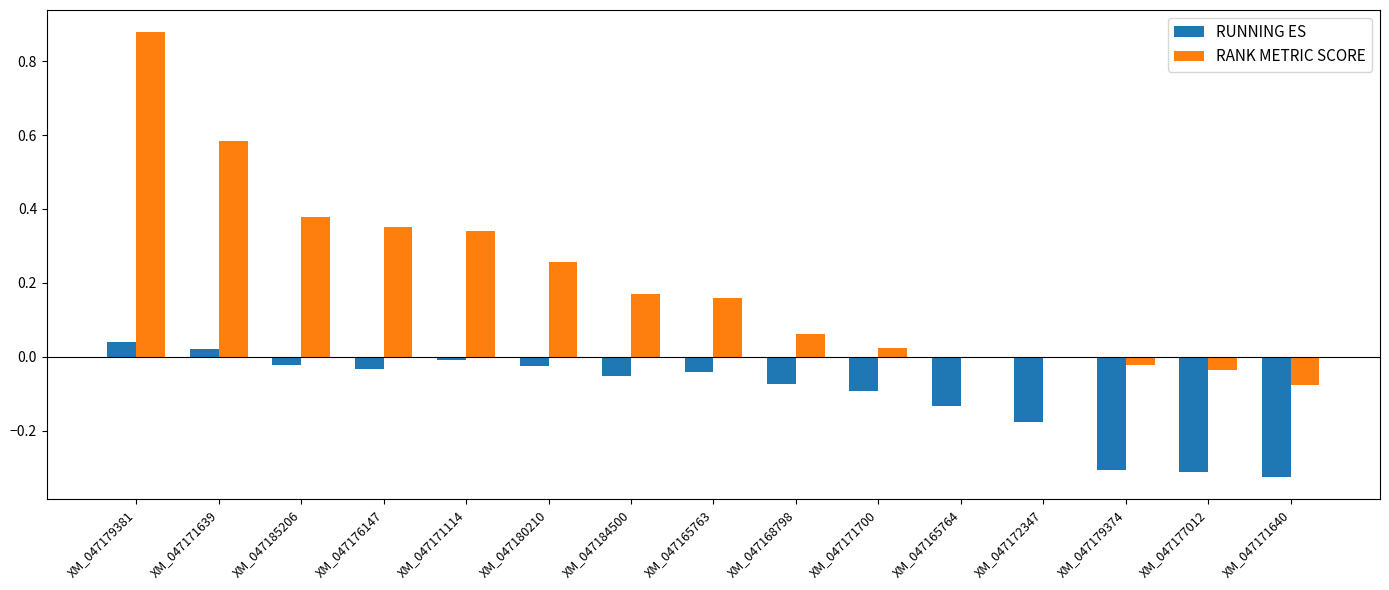

Count the number of data series in this chart.

2